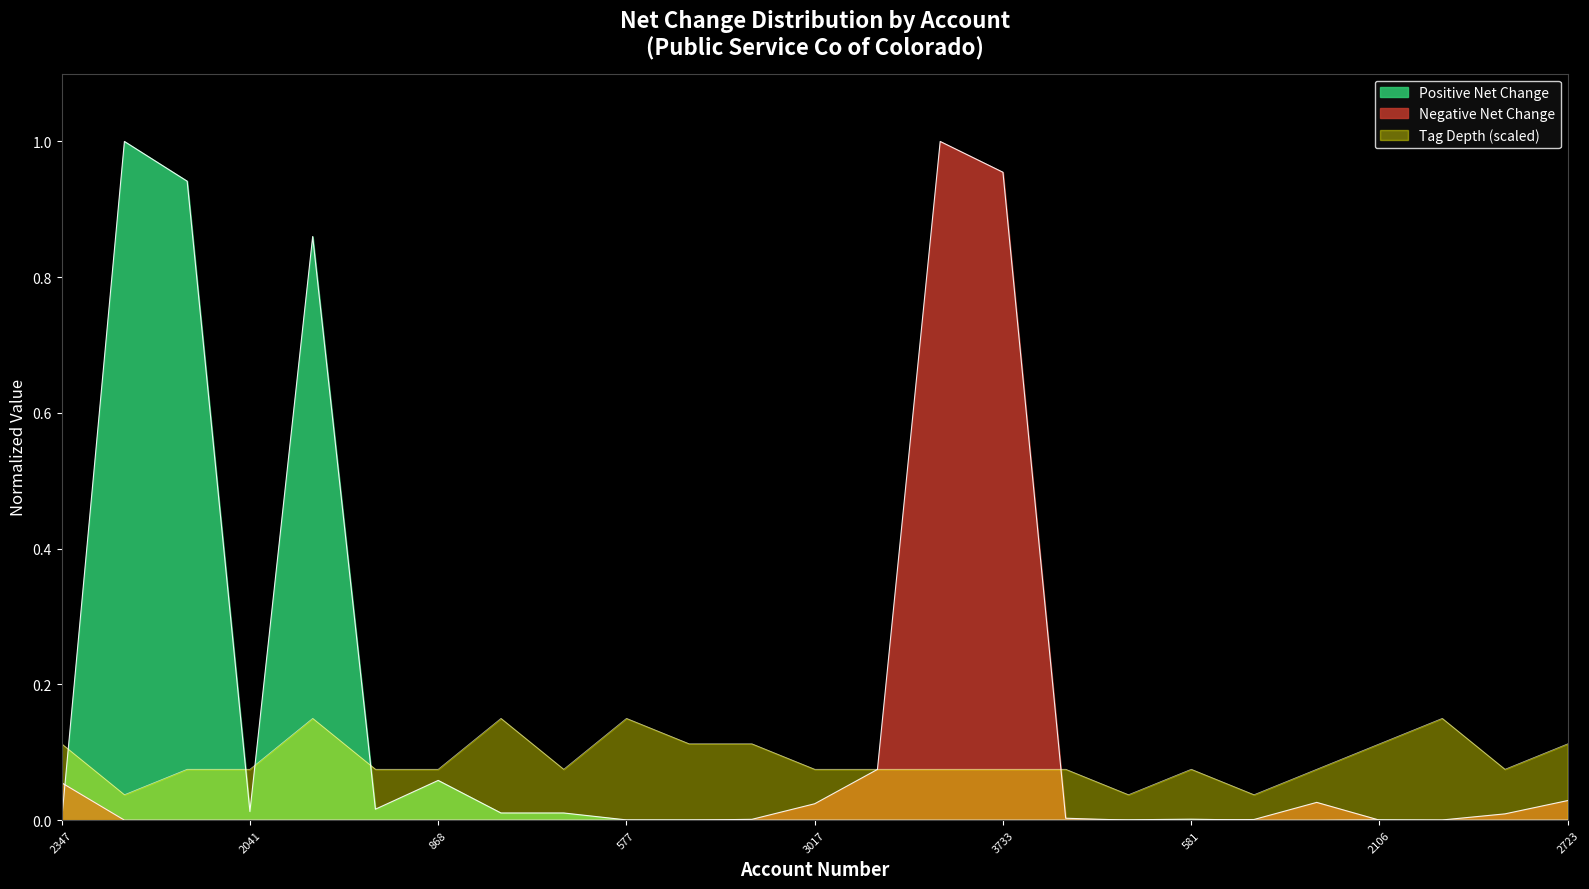

True or false: net_change_neg has a value of 0.0 at 581.

True